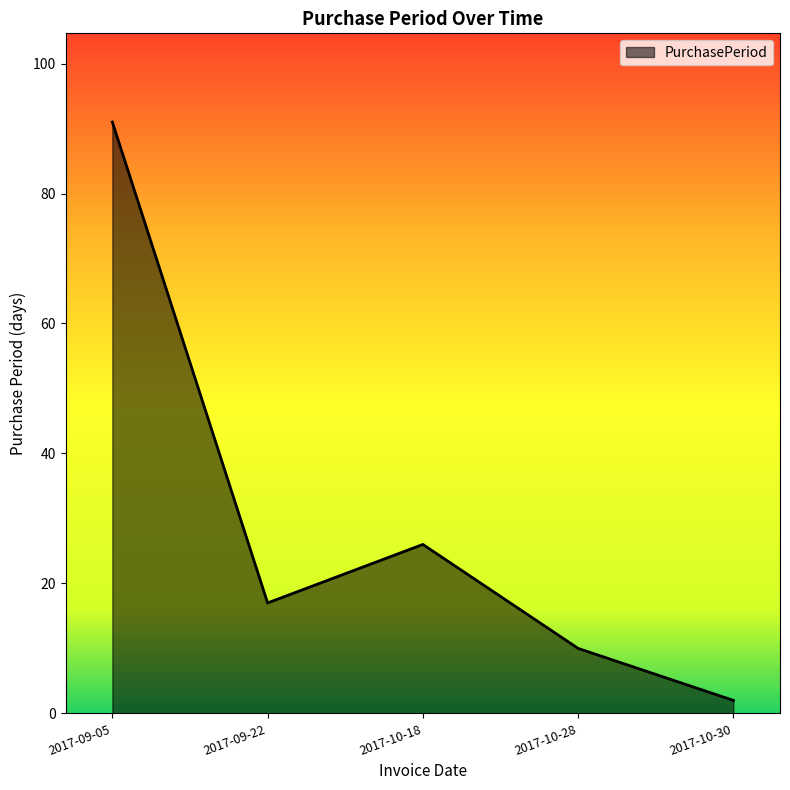

True or false: the data shows 26 at 2017-10-18.

True